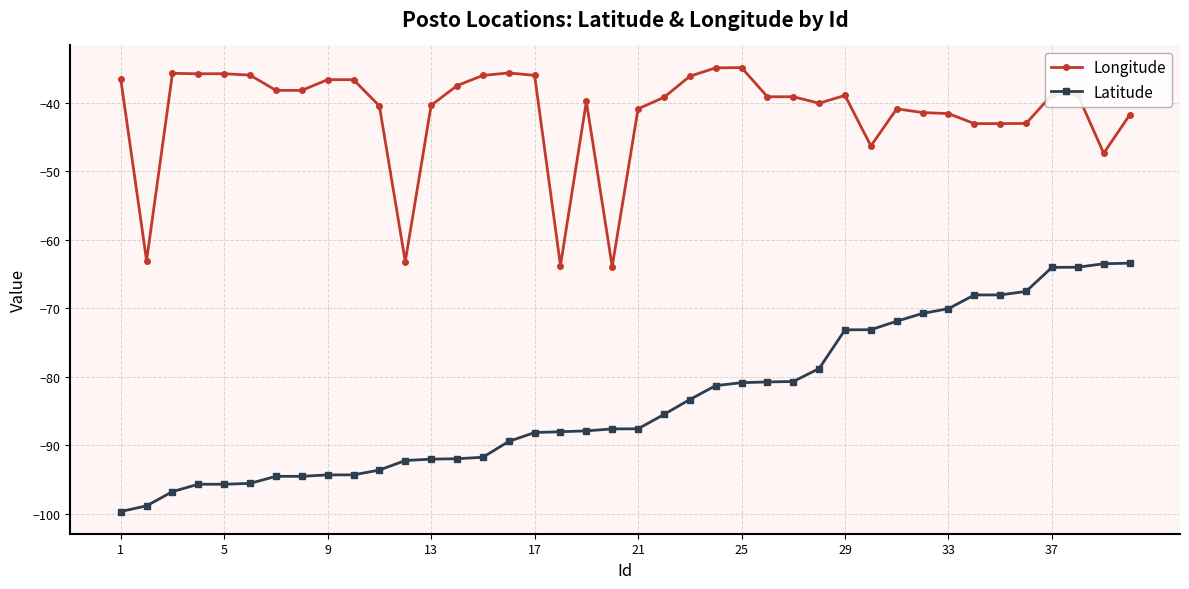

True or false: Longitude has more than 1 interior local peaks.

True